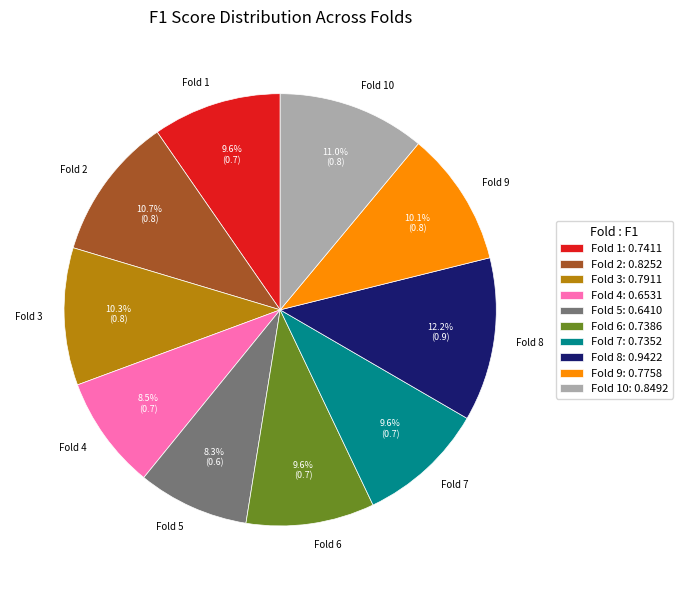

To the nearest percent, what is the difference between the largest and smallest slice percentages?

4%